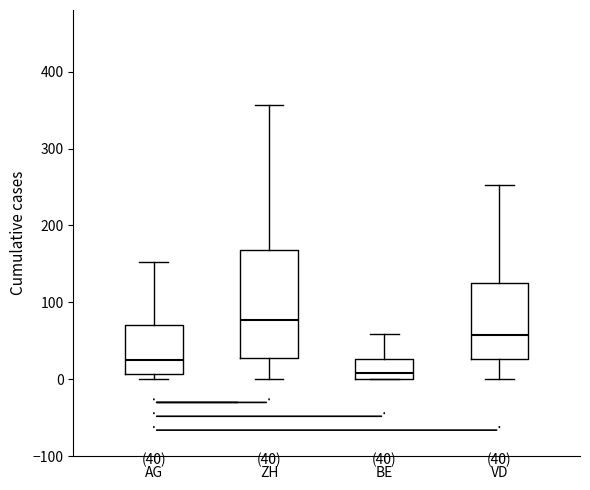

Which box has the lowest median line?

BE